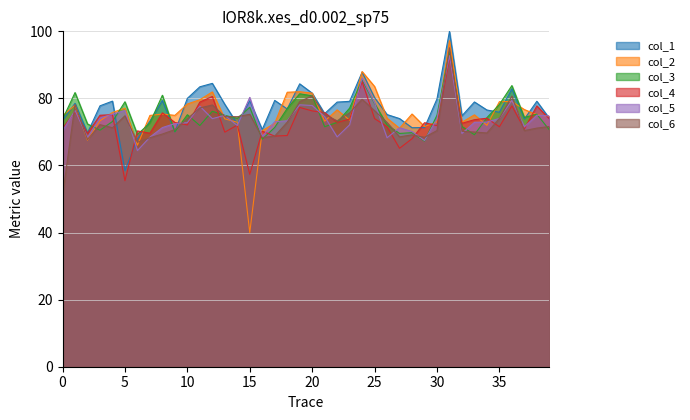

Does the chart display data point markers on the line(s)?

No